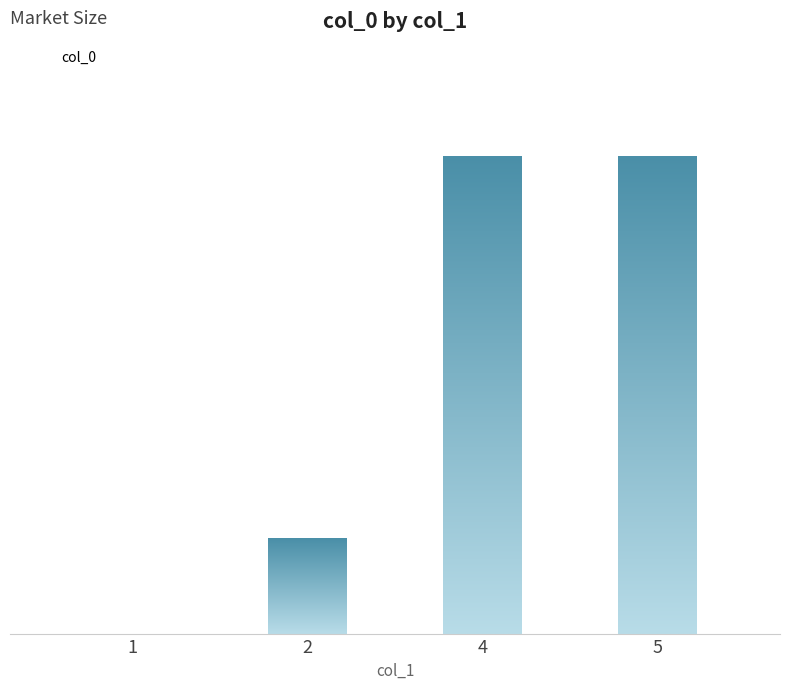

At which label is the value closest to 2?

2